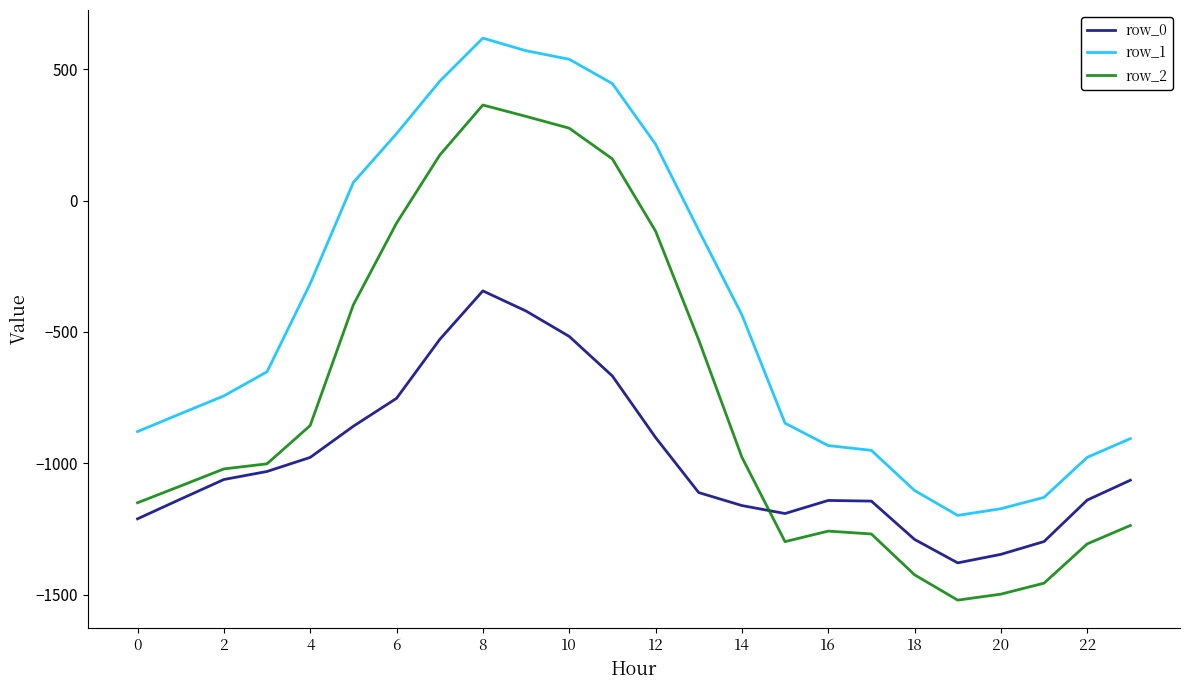

At how many categories does at least one series exceed 290?

5